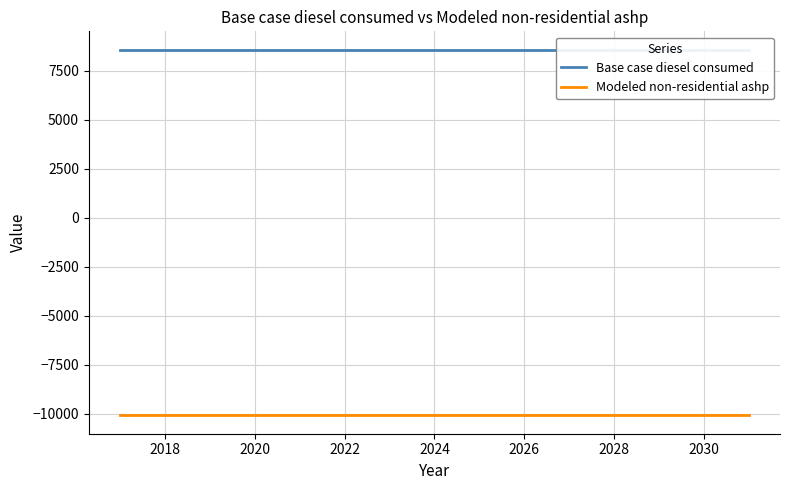

What is the smallest value displayed?

-10075.1